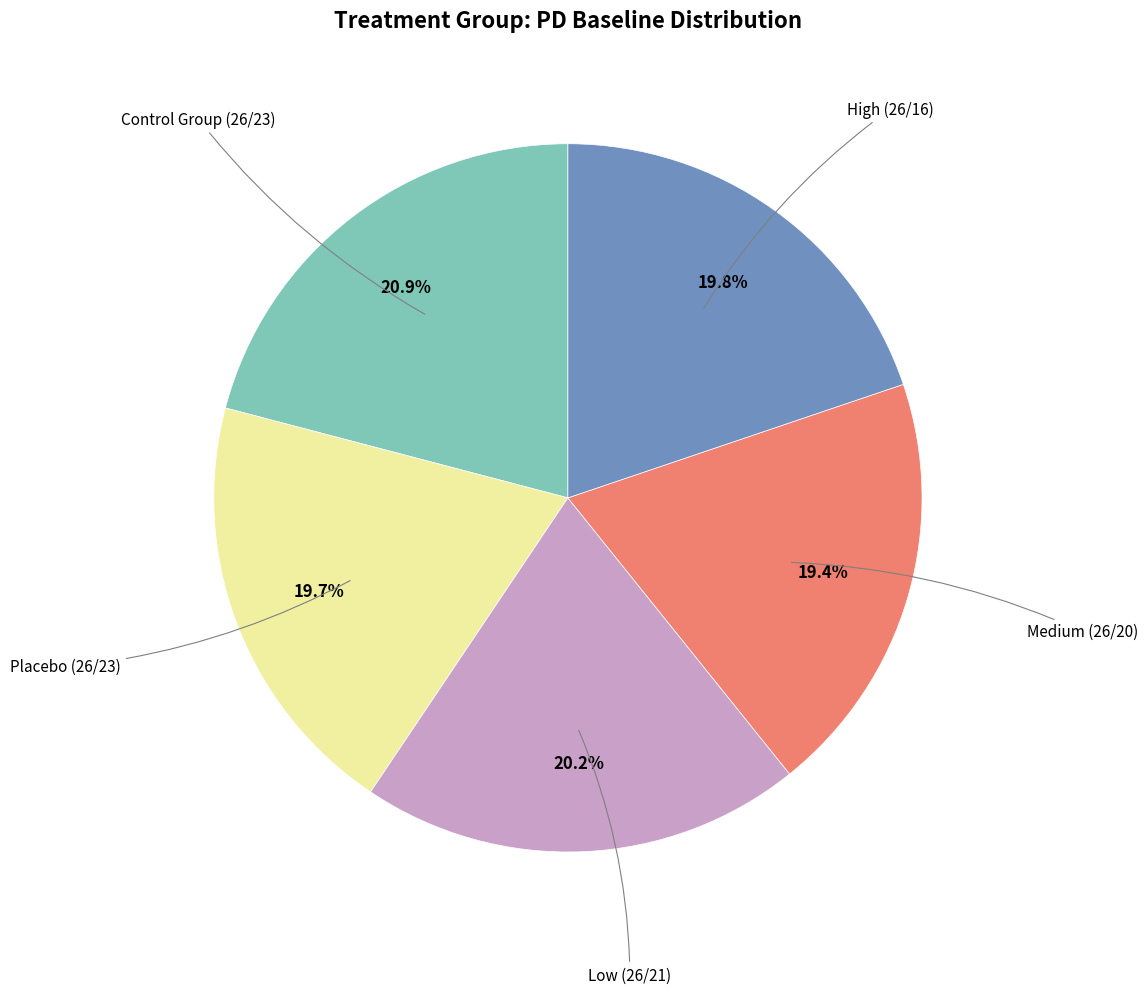

Is there a majority slice in this chart?

No